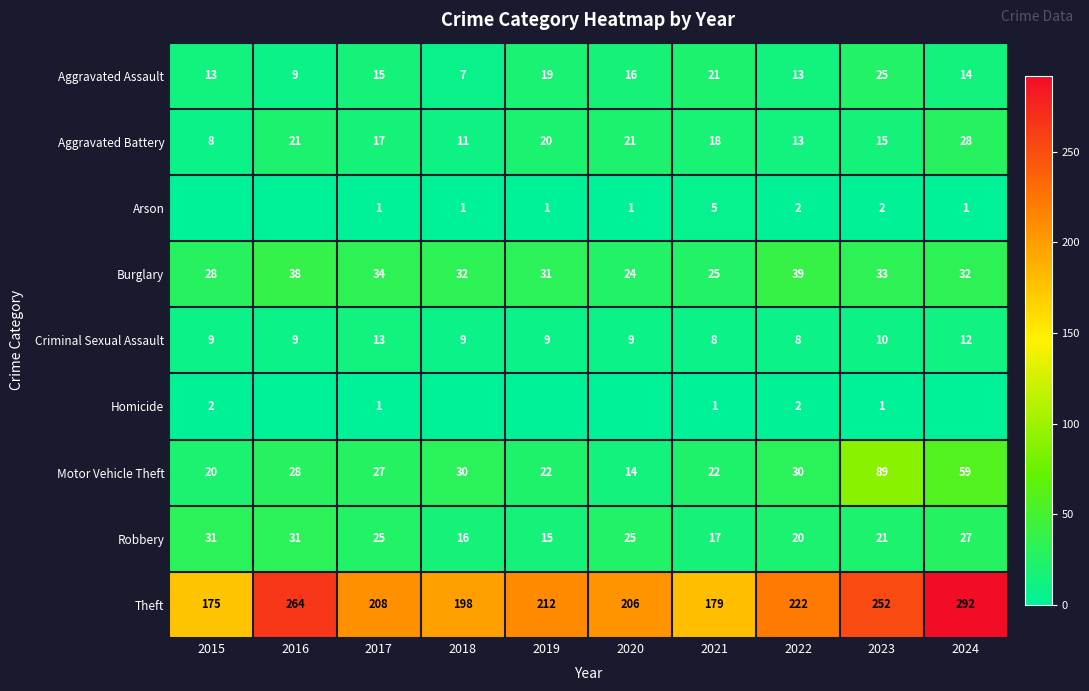

What is the difference between the maximum and minimum values in the Theft series?

117